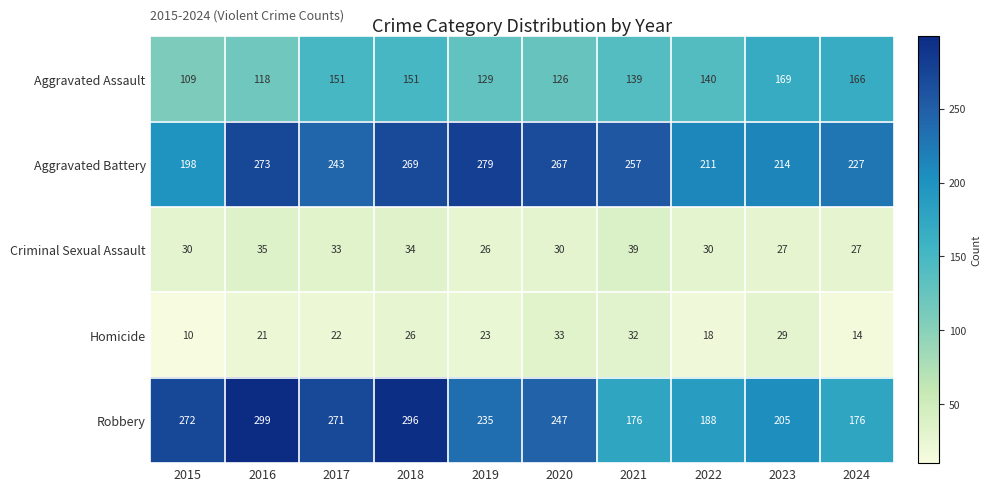

At which label does Aggravated Battery reach its minimum?

2015